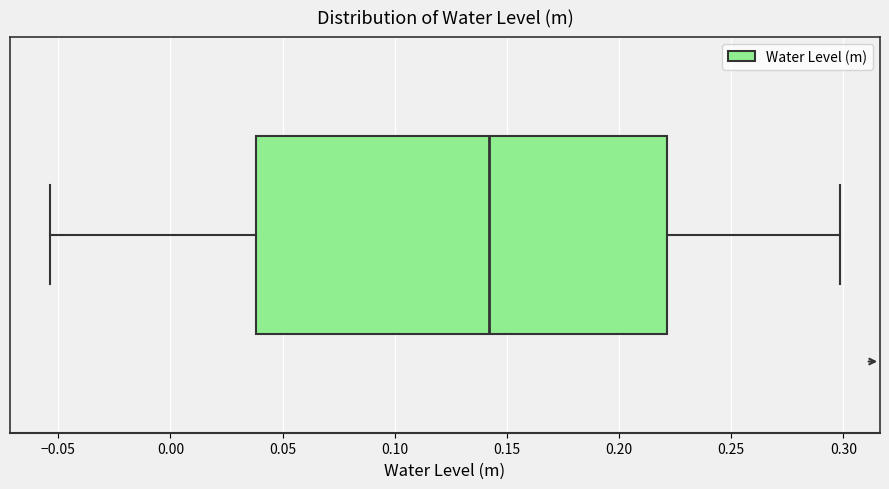

Read this box plot against the x-axis: the position of the median line, the range covered by the box, and the ends of both whiskers. The values are not printed on the chart, so give them approximately, as read against the axis.

median 0.140, box 0.040 to 0.220, whiskers -0.055 to 0.300